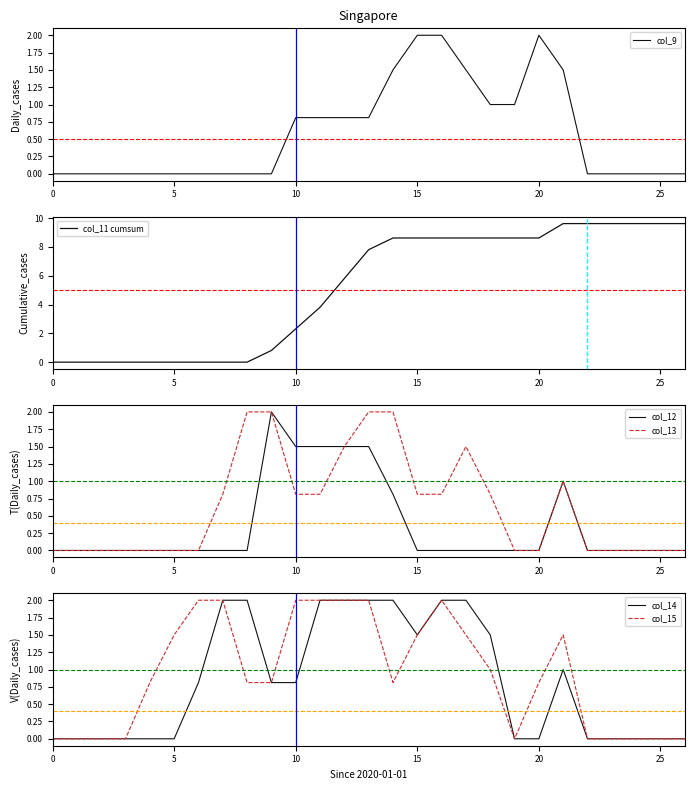

How many col_15 values are between 0 and 2?

27